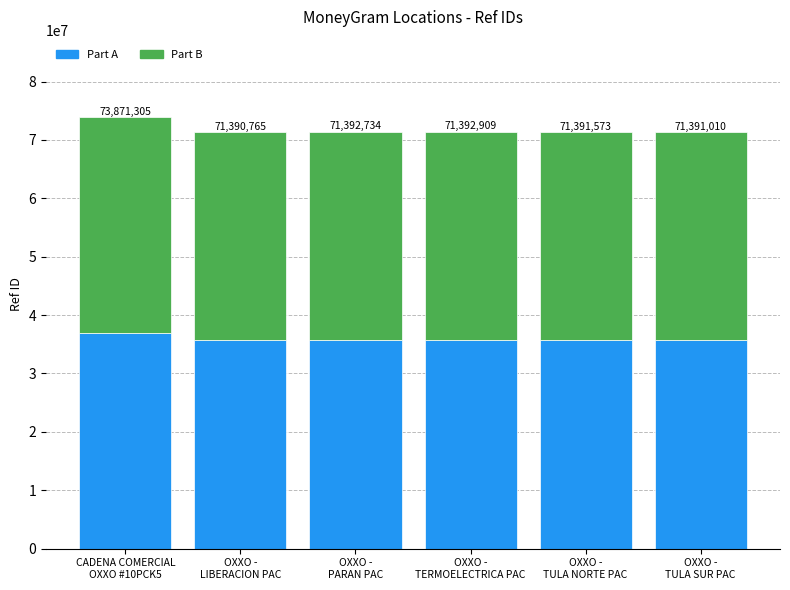

How many bars are there in total?

6